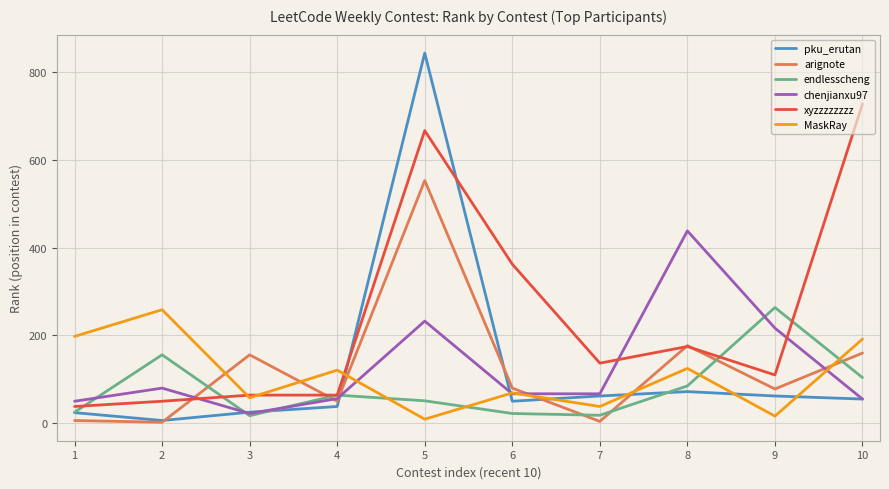

What are all the series names shown in the legend?

pku_erutan, arignote, endlesscheng, chenjianxu97, xyzzzzzzzz, MaskRay